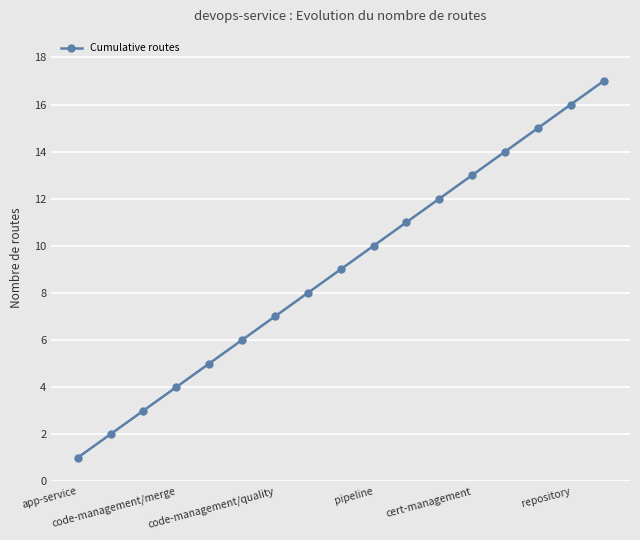

What is the difference between the maximum and minimum values?

16